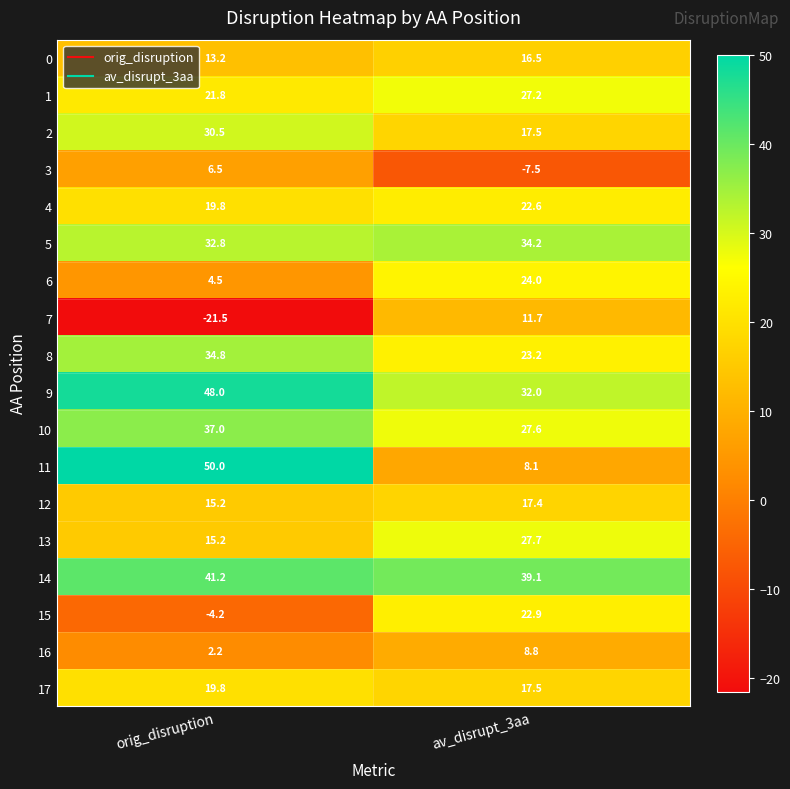

Which label corresponds to the smallest value in the chart?

orig_disruption